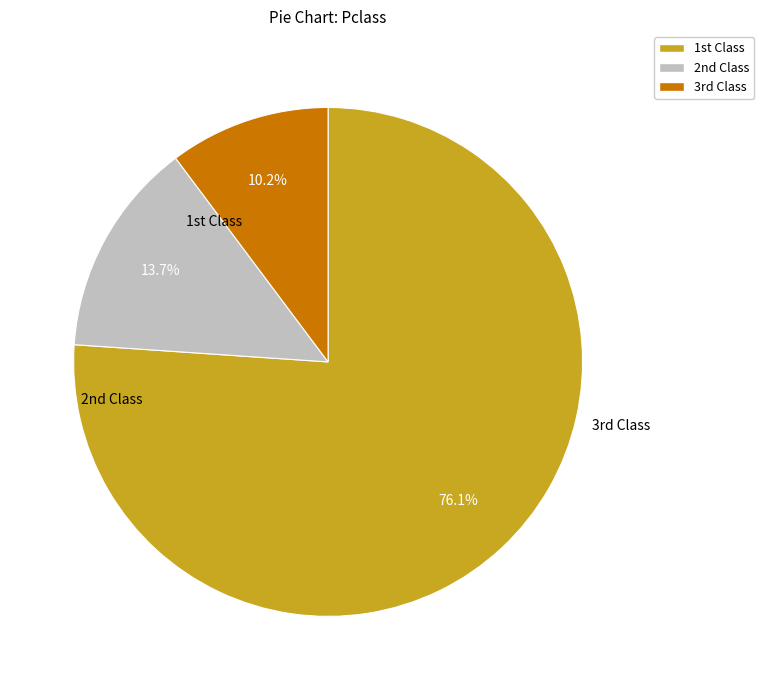

Which category has the biggest portion of the pie?

1st Class